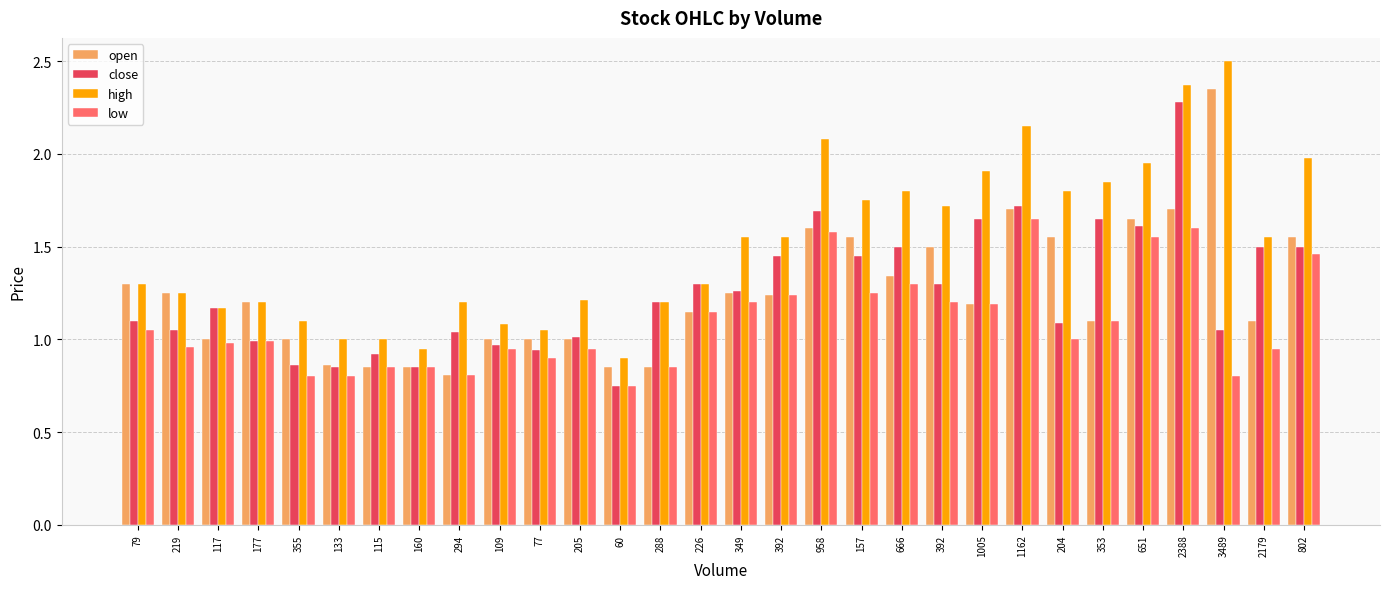

At which label does open reach its peak?

3489